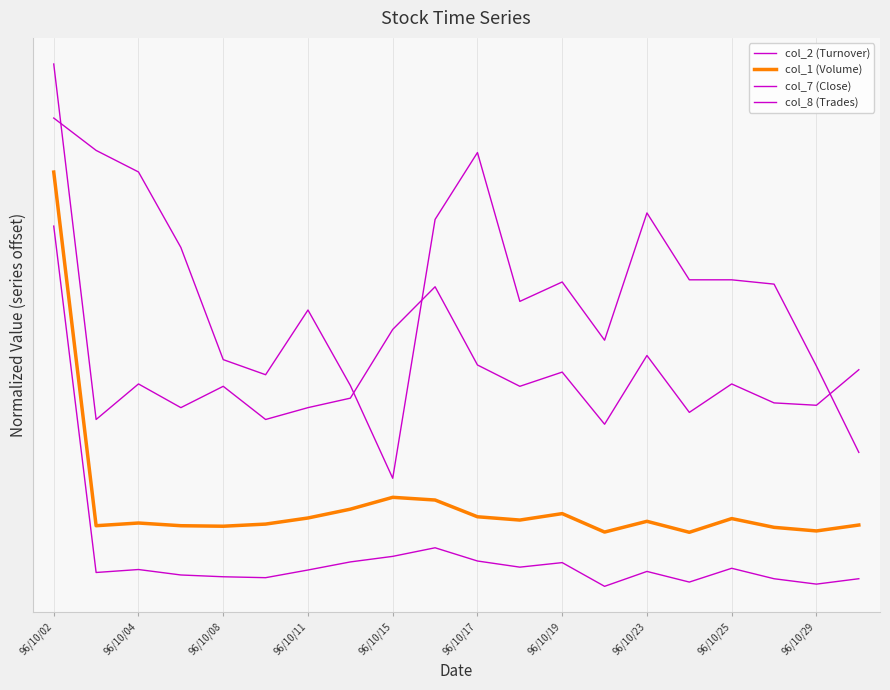

Is this an area chart (filled region under the line)?

No